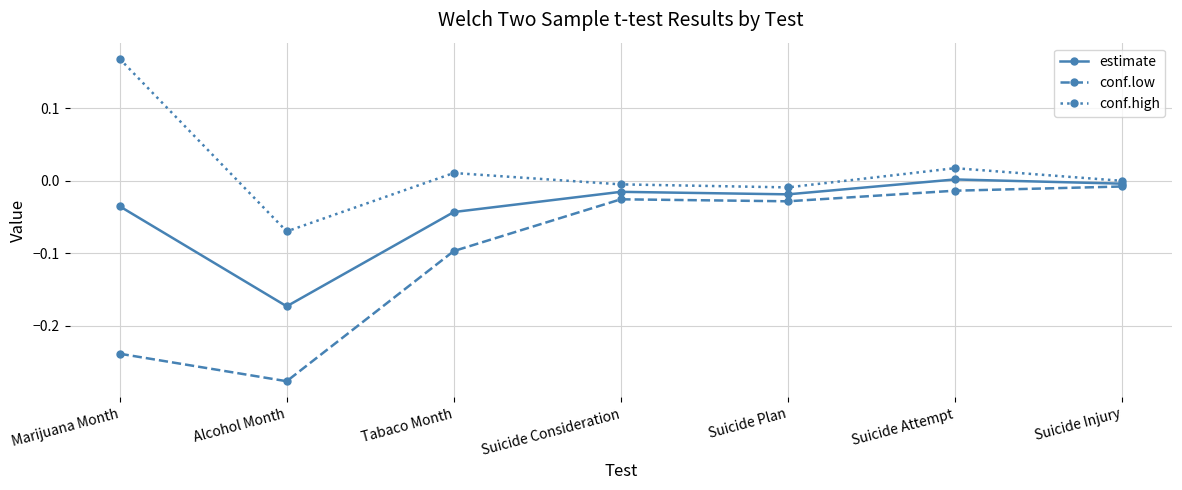

Does the chart have visible grid lines?

Yes